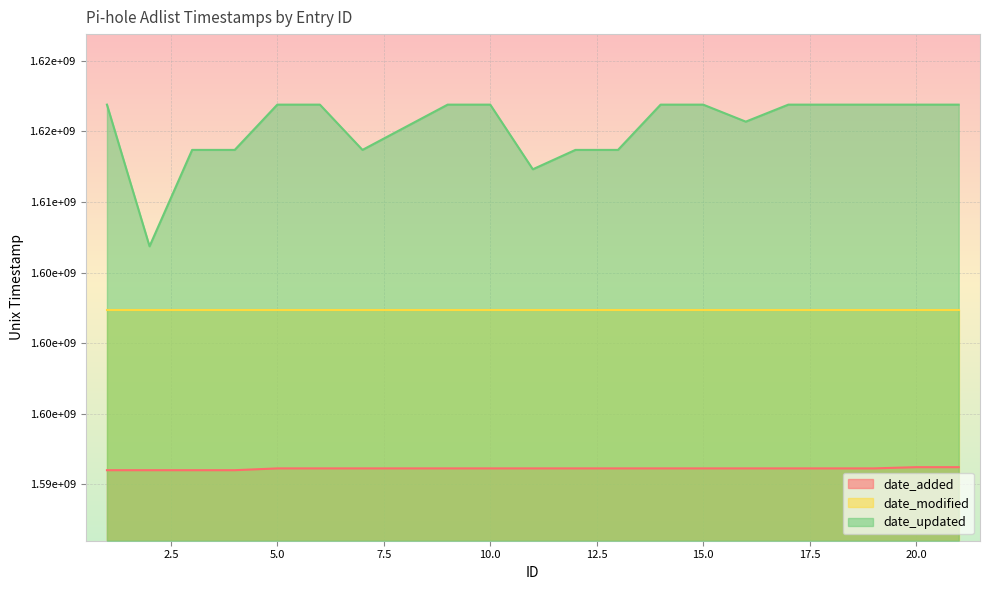

What is the difference between the highest and lowest values at 11?

21206686